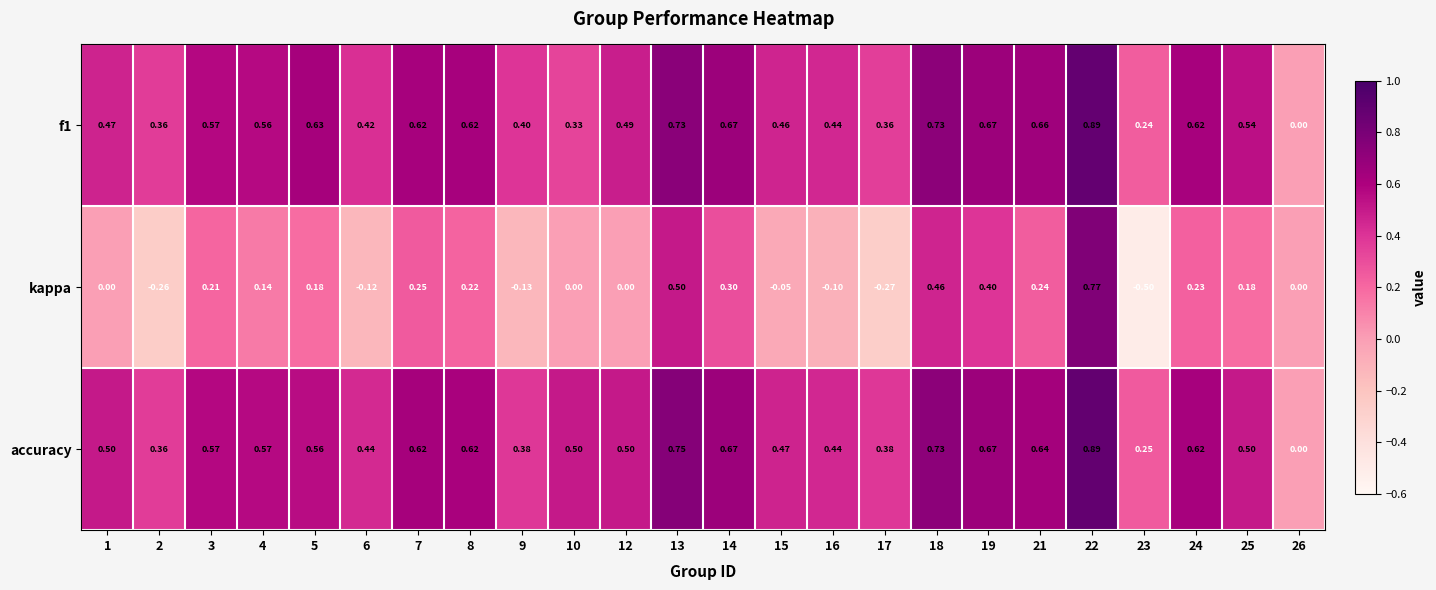

At 9, list the series in order from smallest to largest.

kappa, accuracy, f1